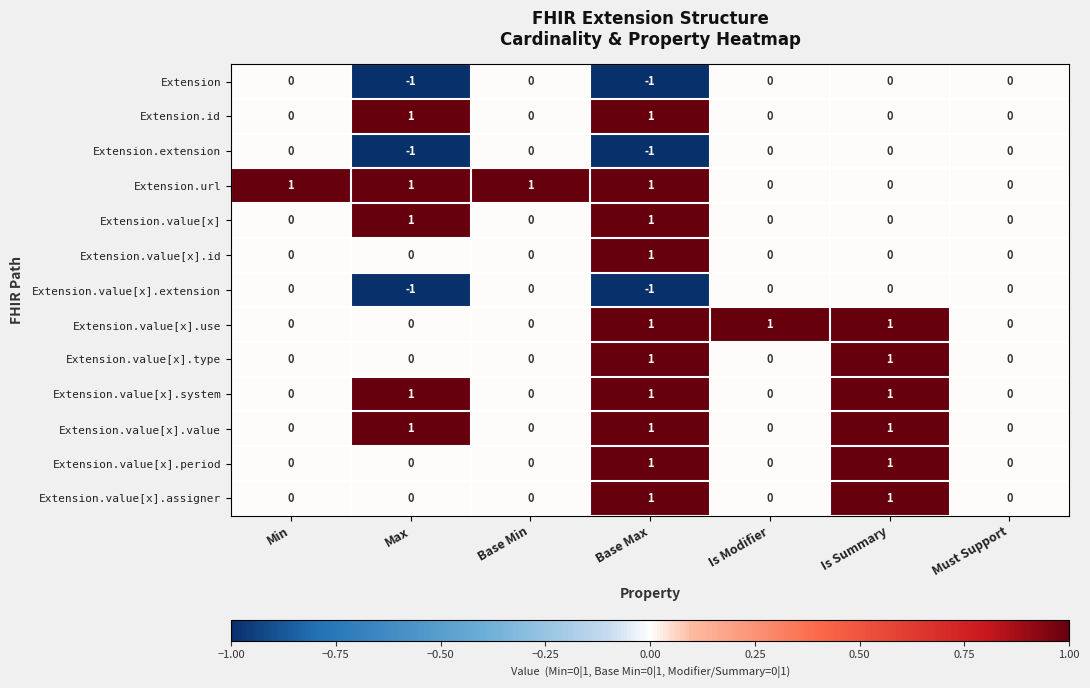

At which category is the sum across all series the highest?

Base Max